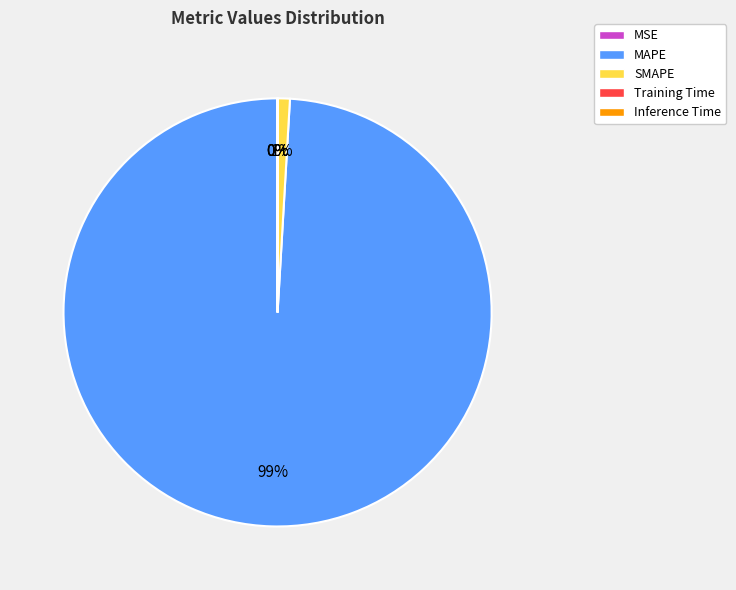

Which category has the biggest portion of the pie?

MAPE